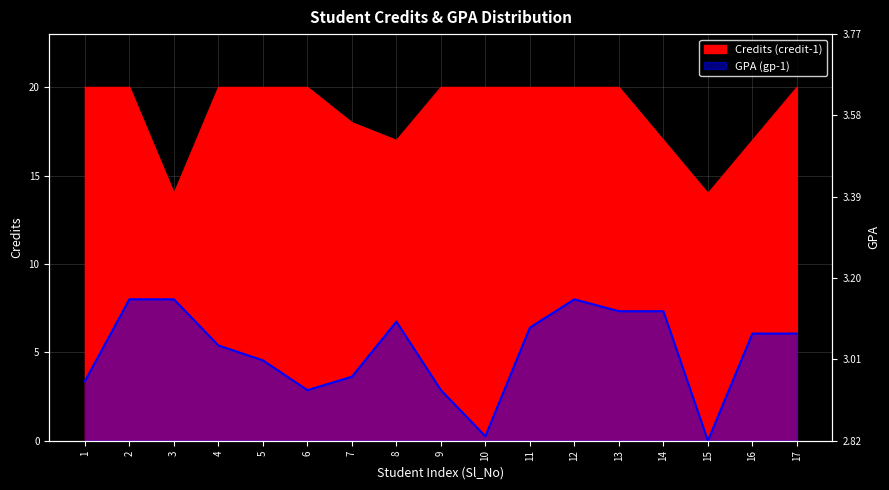

Which series has the largest total across all categories?

Credits (credit-1)